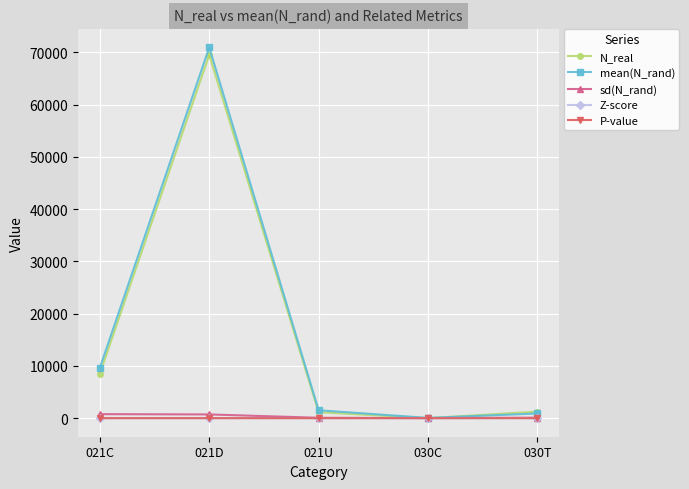

Which category has the highest value across all series?

021D